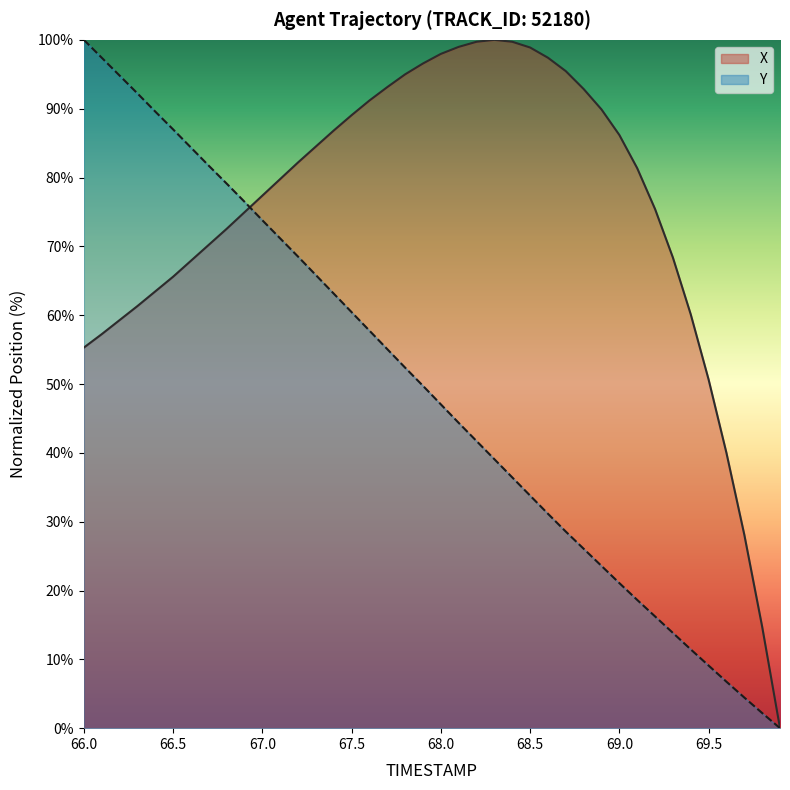

What is the difference between the maximum and minimum values in the X series?

100.0